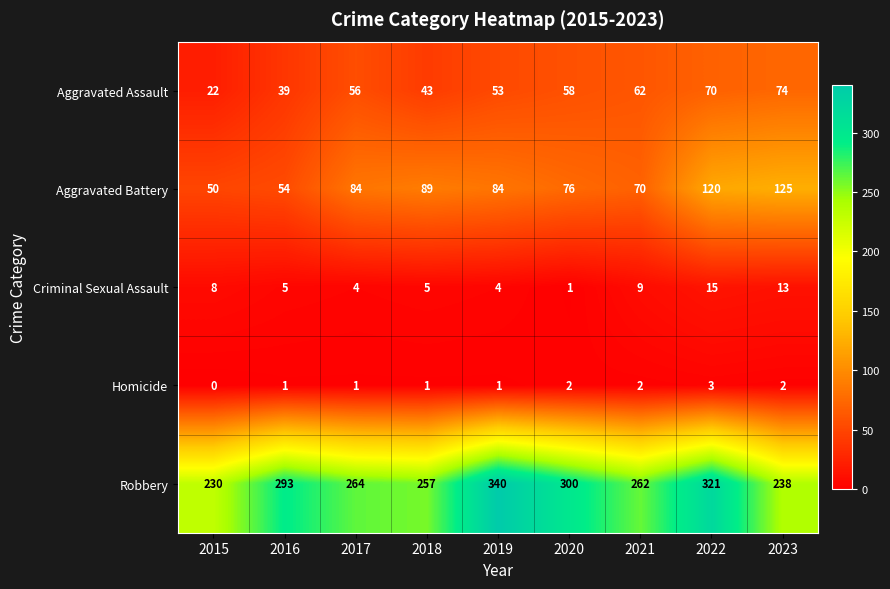

Which label corresponds to the largest value in the chart?

2019